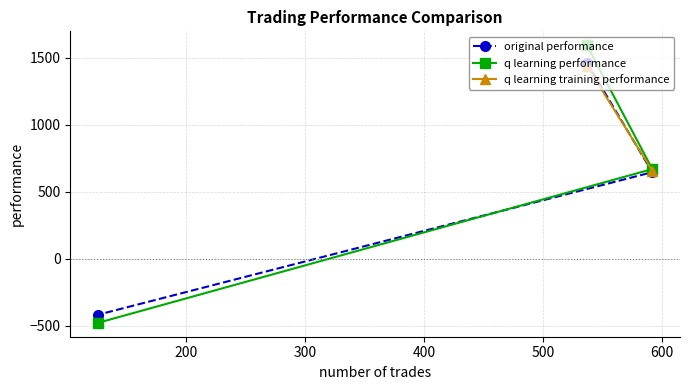

What is the value of the original performance point at the 2nd from the left?

1462.8